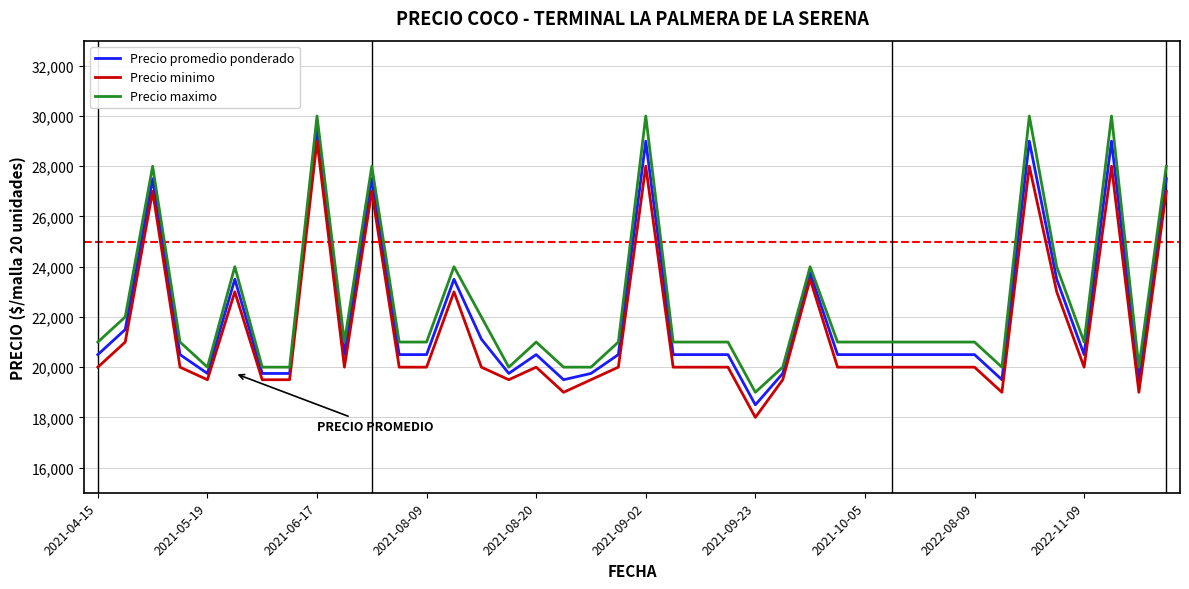

True or false: Precio minimo and Precio promedio ponderado intersect in this chart.

False